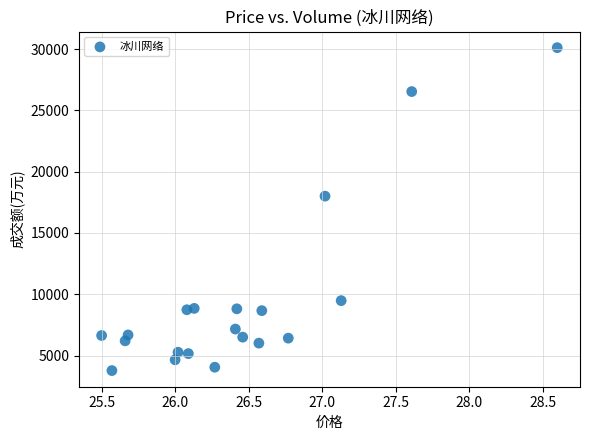

What Y value in the scatter plot is closest to 16946?

18004